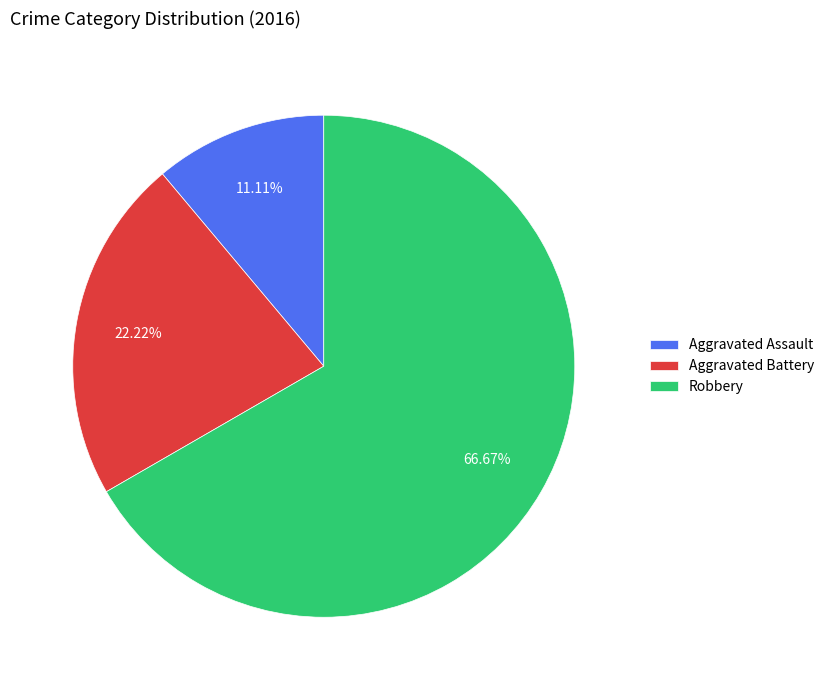

To the nearest percent, what is the difference between the Aggravated Battery and Robbery slice percentages?

44%